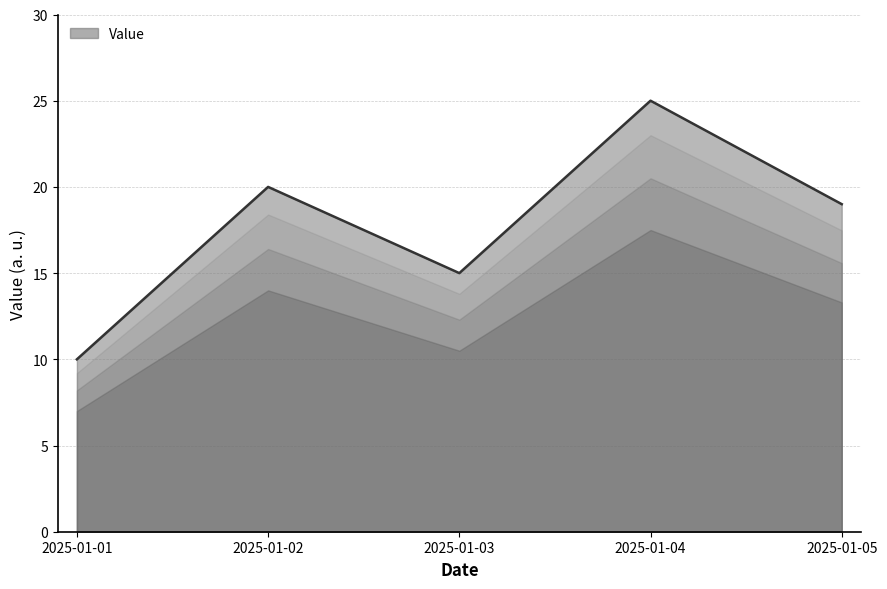

How many lines are shown in the chart?

1